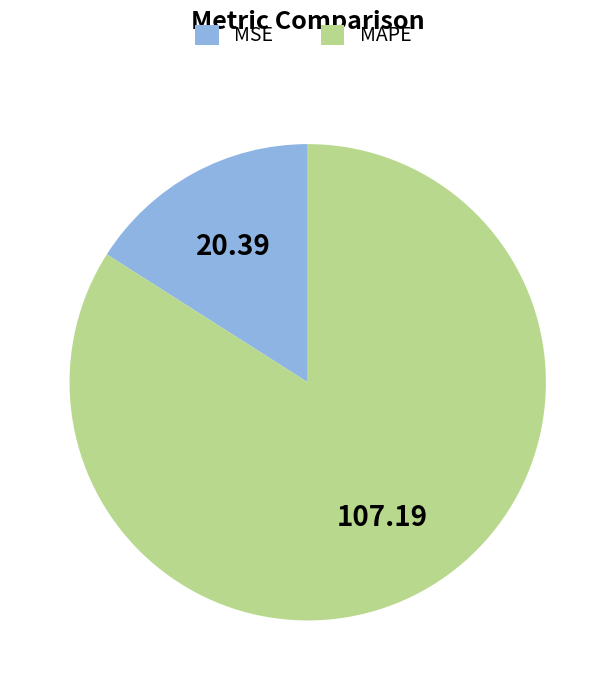

Which slice is the smallest?

MSE